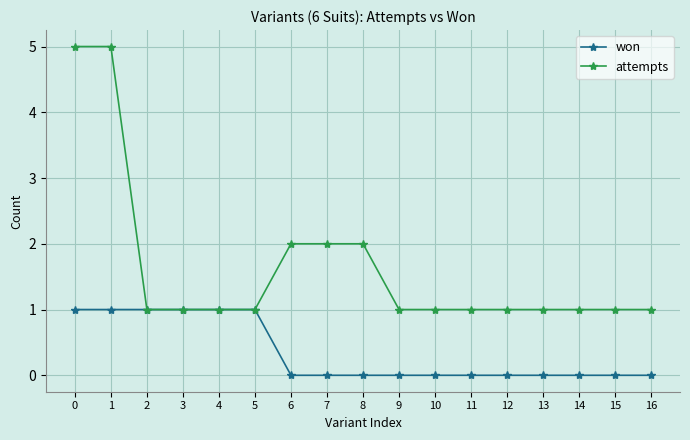

Which series has the widest spread of values?

attempts